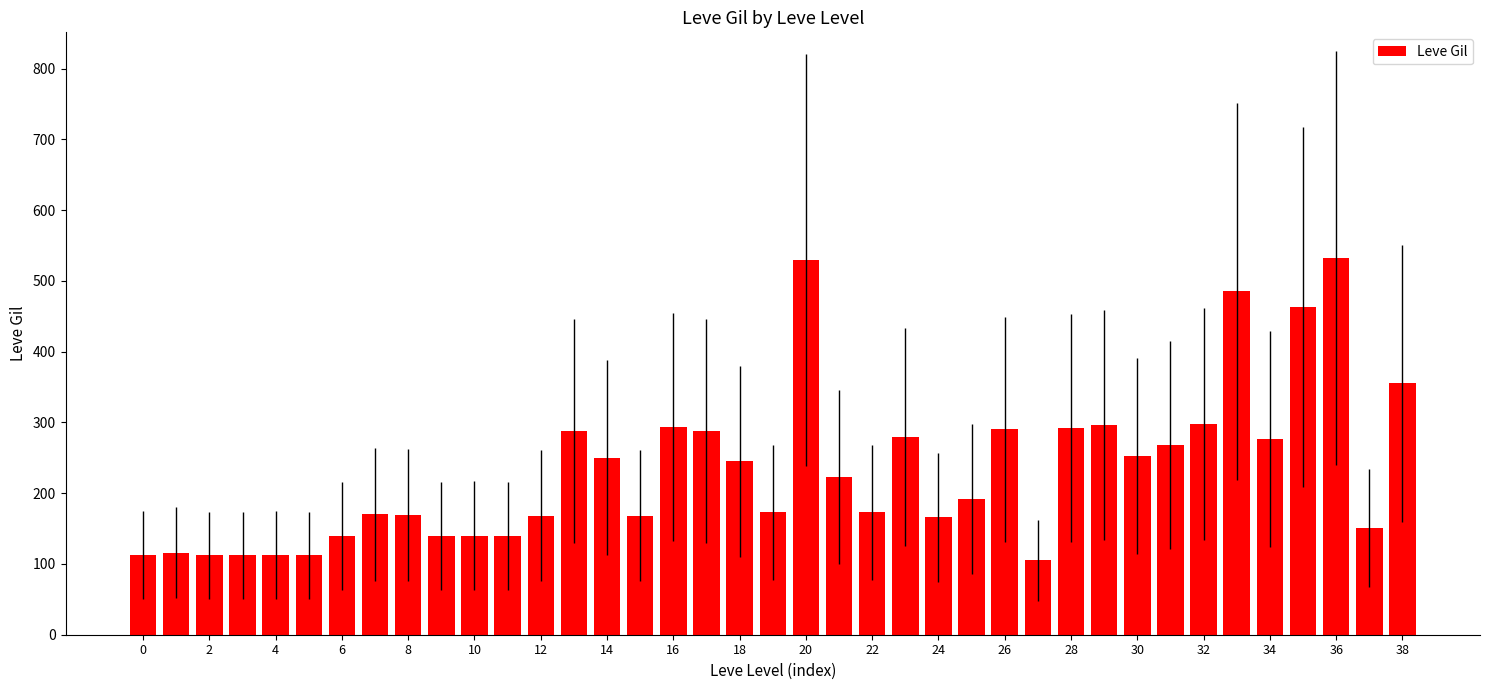

What is the greatest value displayed?

532